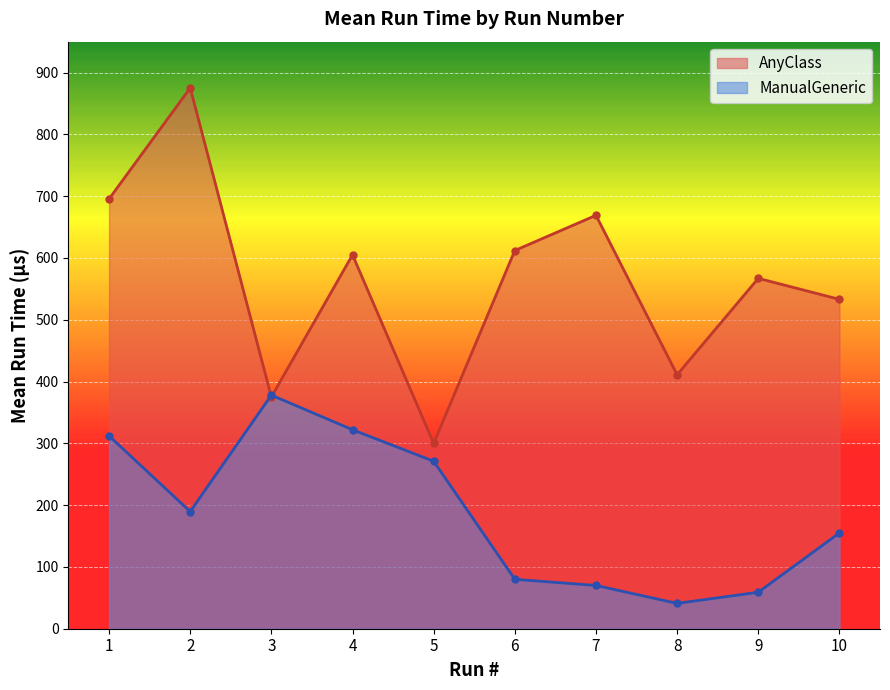

What is the average value of the AnyClass series?

564.3